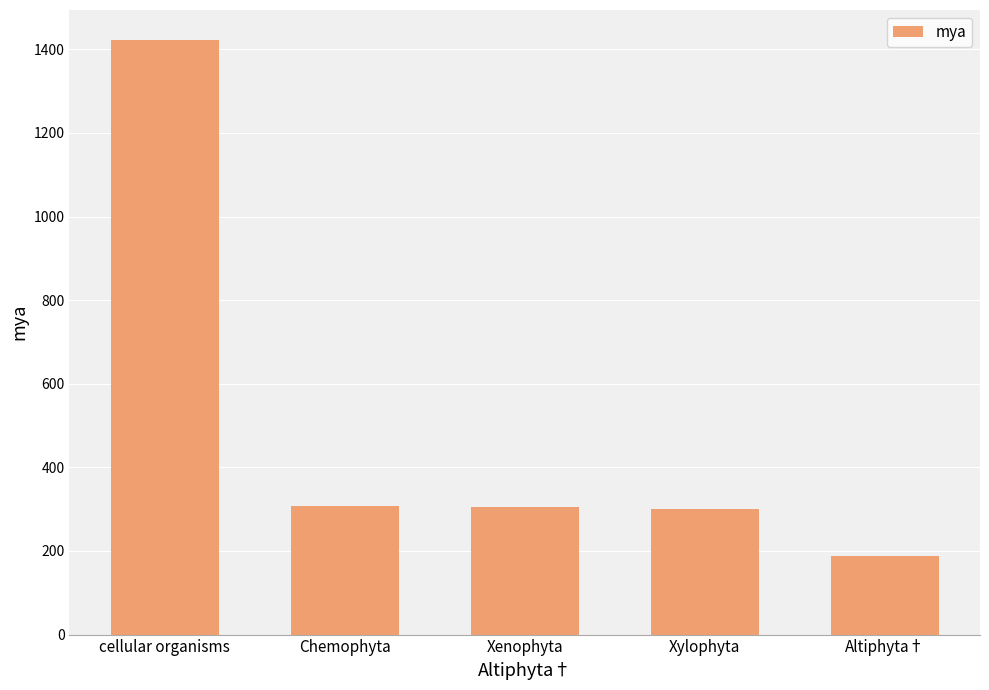

What is the label of the 1st bar from the left?

cellular organisms